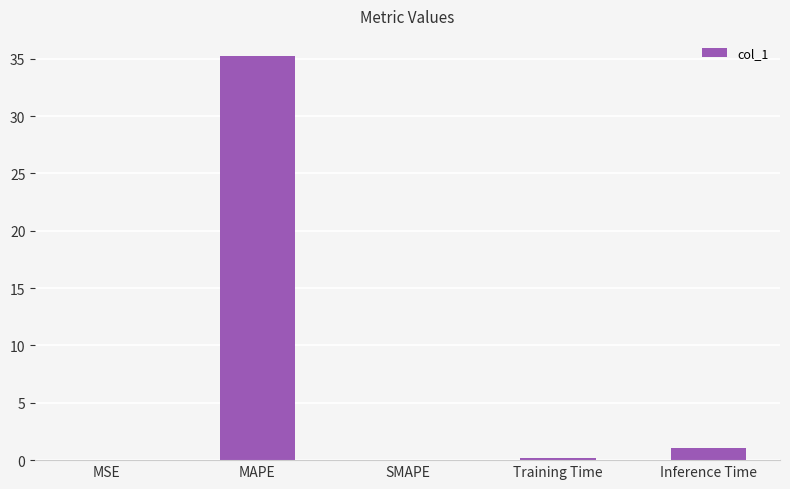

Where is the data nearest to the value 17?

Inference Time